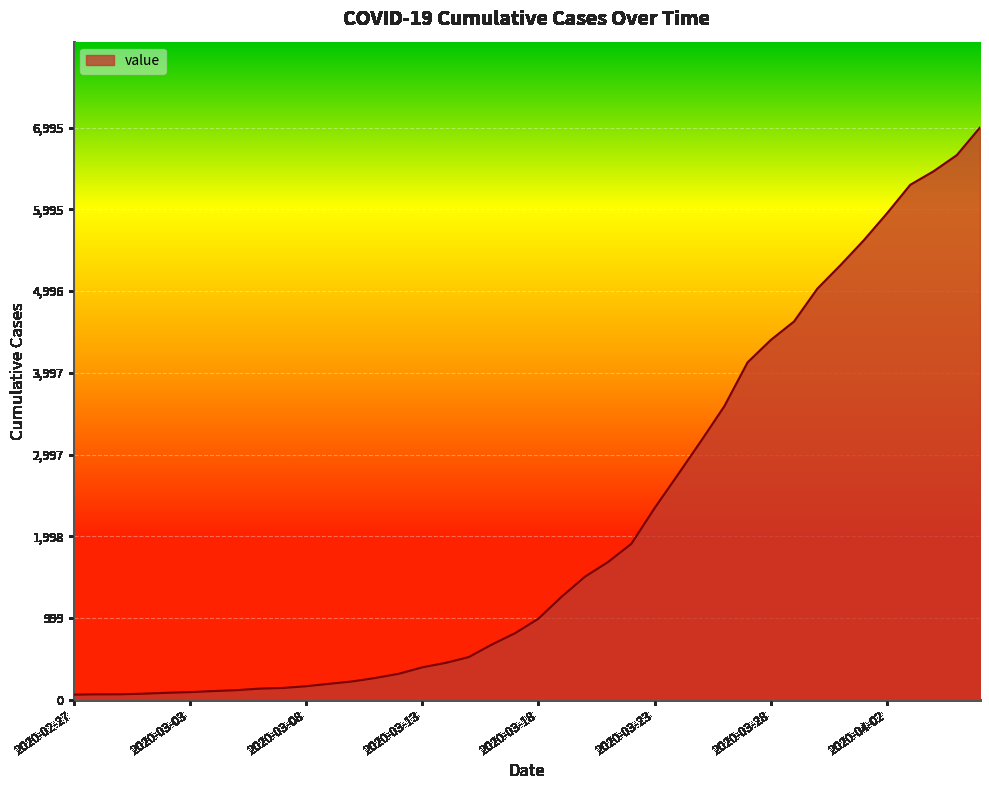

What is the difference between the maximum and minimum values?

6931